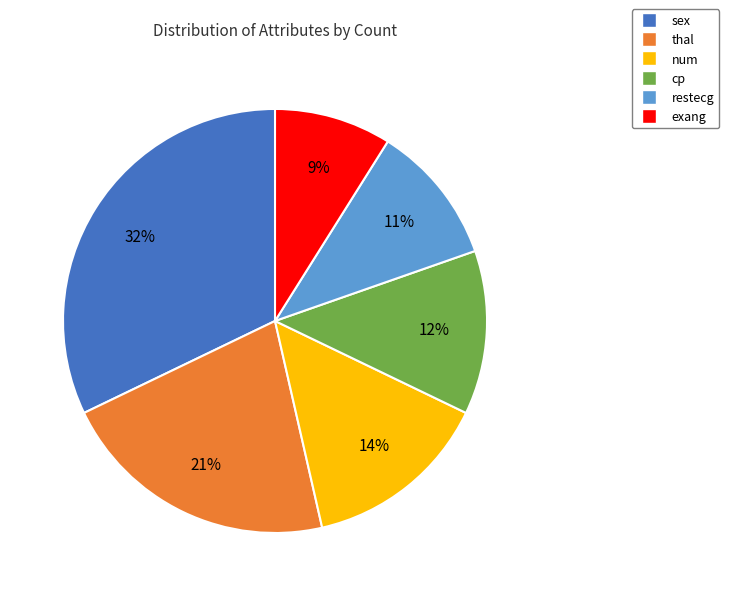

To the nearest percent, what percentage of the pie is restecg?

11%